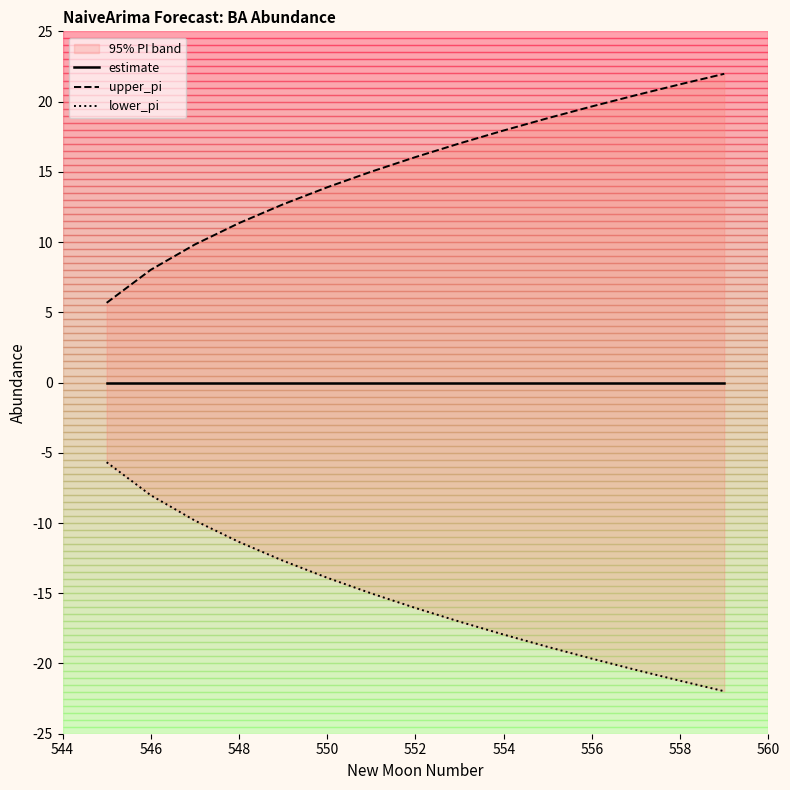

Rank the series at 550 from lowest to highest value.

lower_pi, estimate, upper_pi